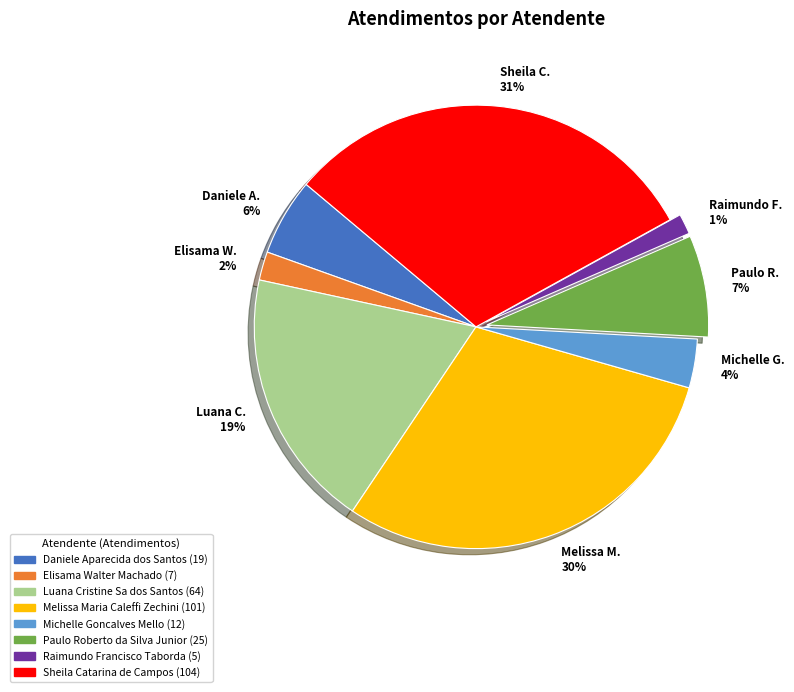

To the nearest percent, what percentage of the pie is Elisama W. 2%?

2%